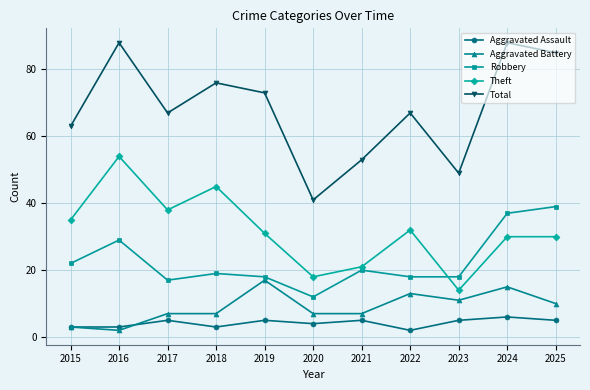

Where is the first local maximum for Total?

2016